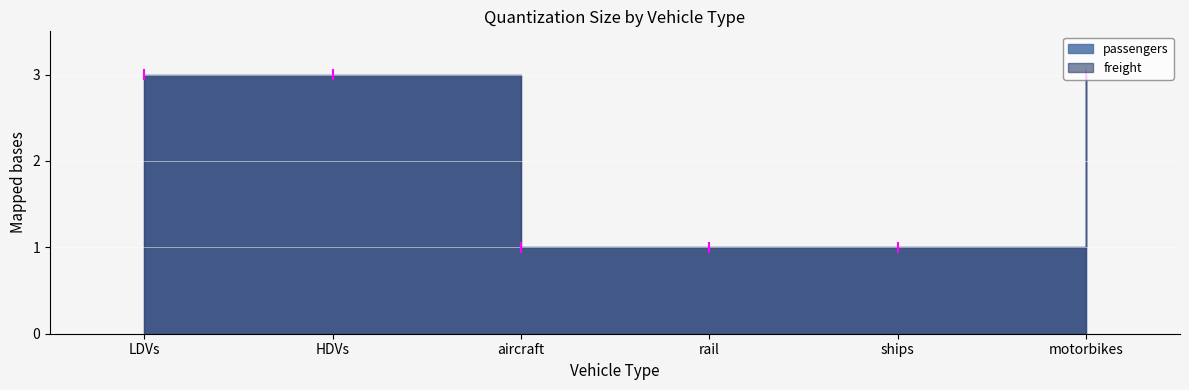

How many series are shown in this chart?

2